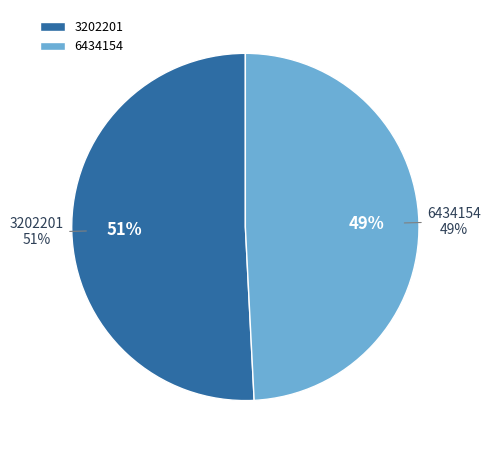

Which category has the smallest portion of the pie?

6434154